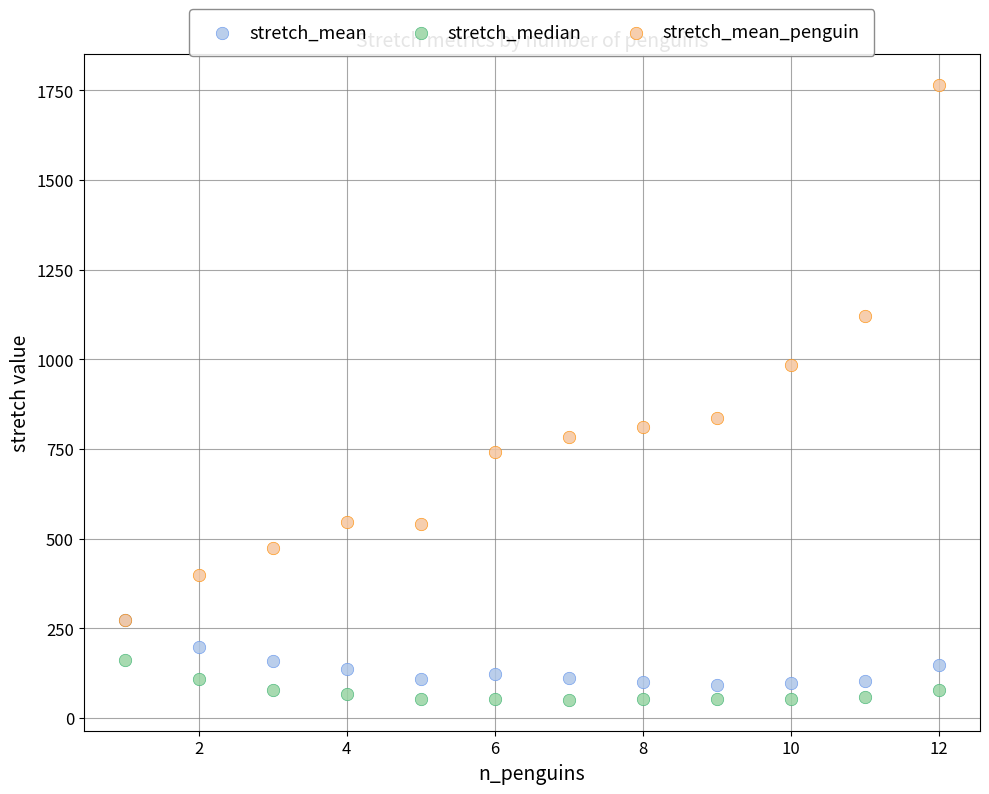

What are all the series names shown in the legend?

stretch_mean, stretch_median, stretch_mean_penguin